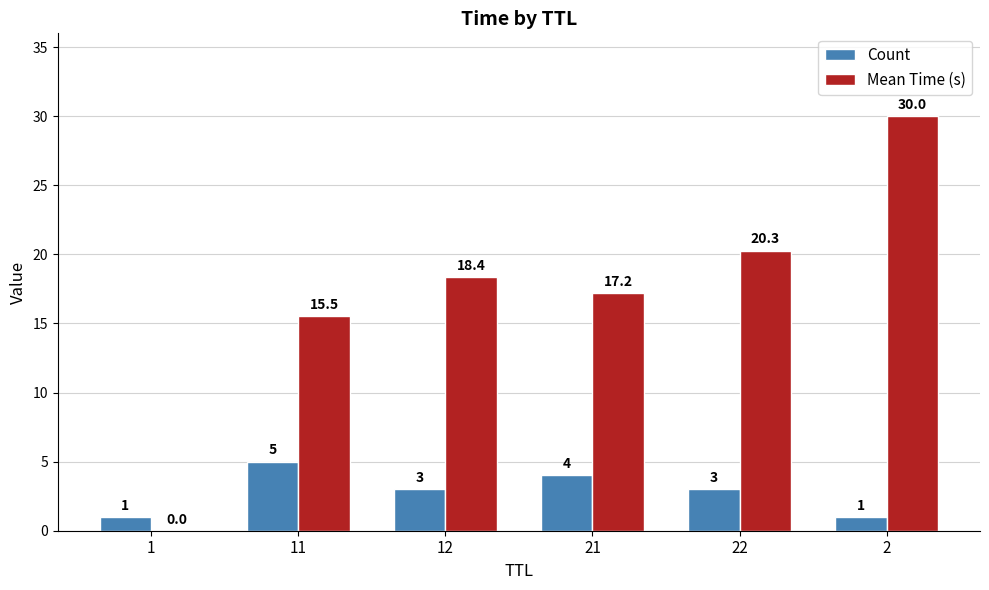

What is the maximum value for Mean Time (s)?

30.0